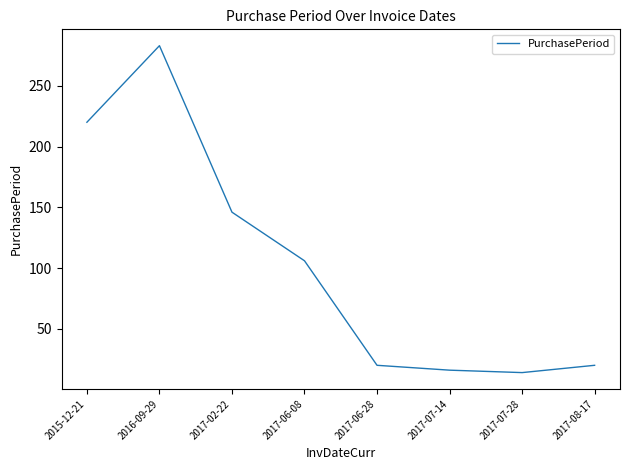

What position from the right is 2015-12-21?

8